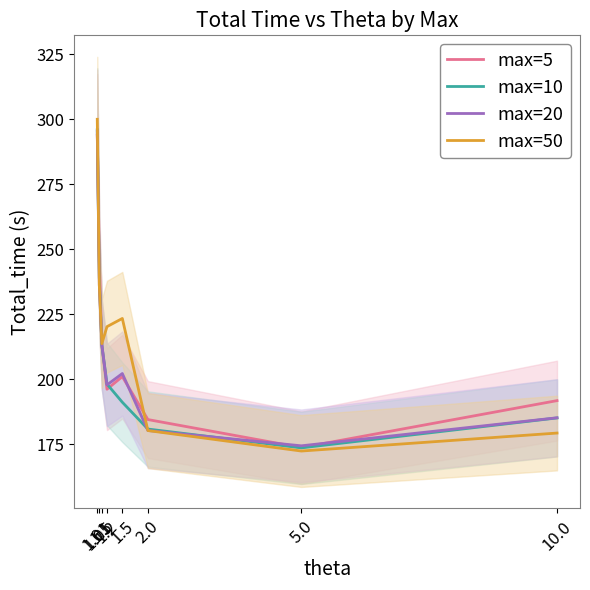

Which series has the largest total across all categories?

max=50